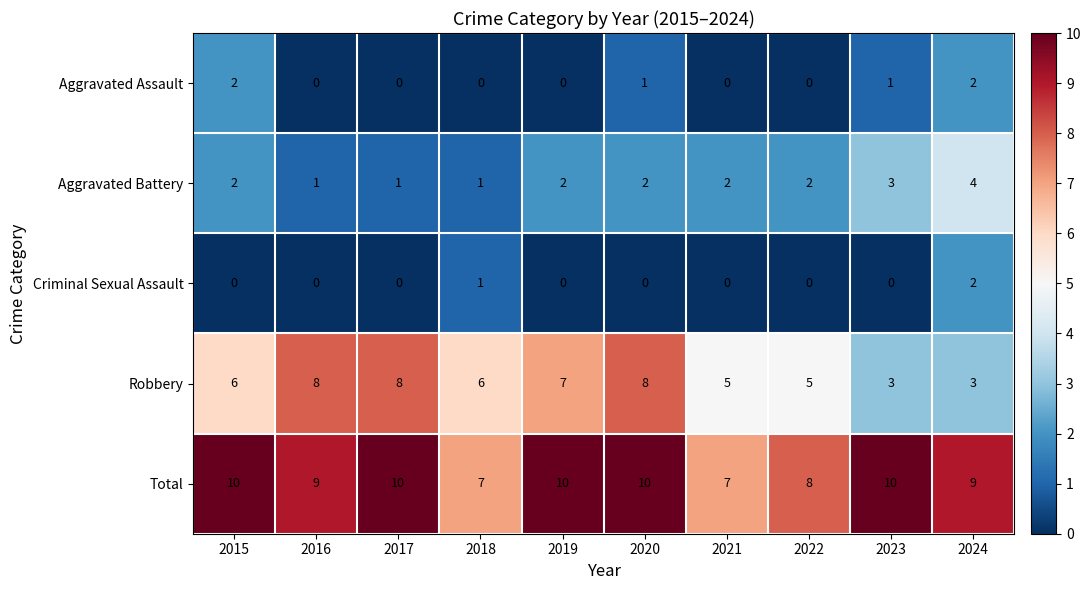

At which category is the sum across all series the highest?

2020